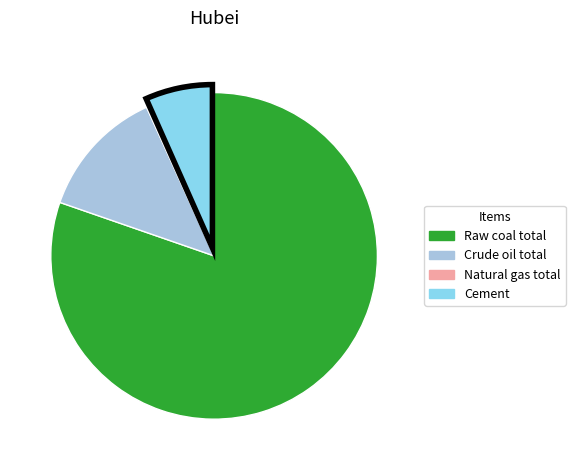

Is the sum of Cement and Raw coal total greater than half?

Yes